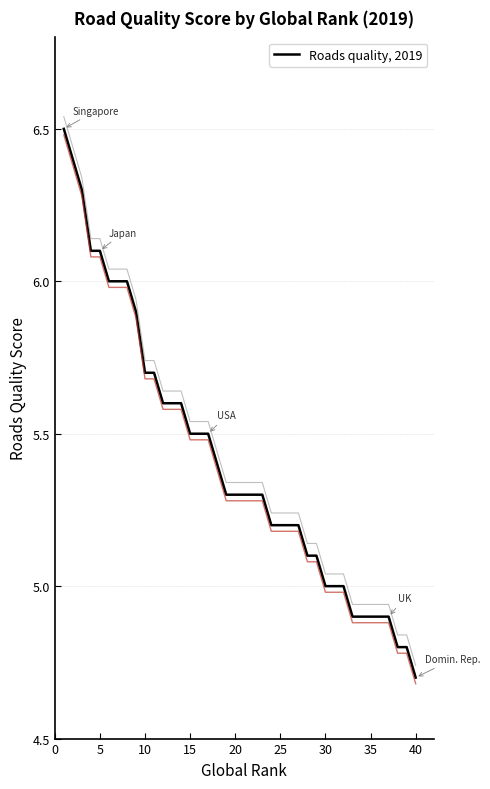

How many data points are above 5?

29